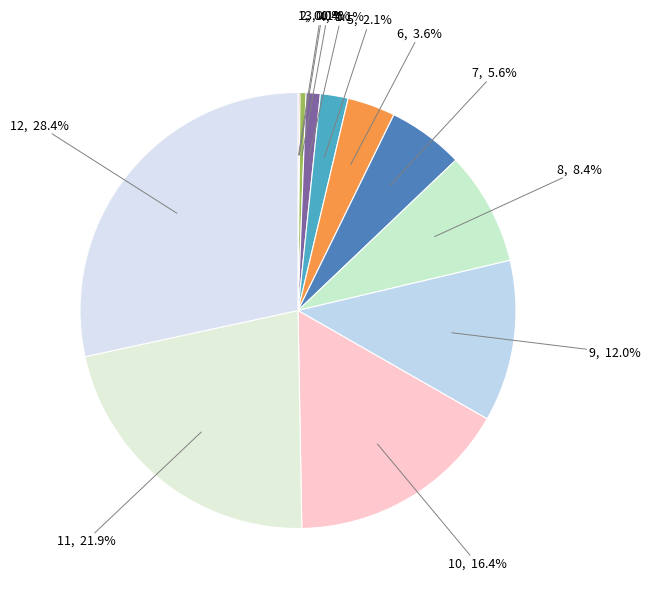

What portion of the pie excludes 7?

94.4%